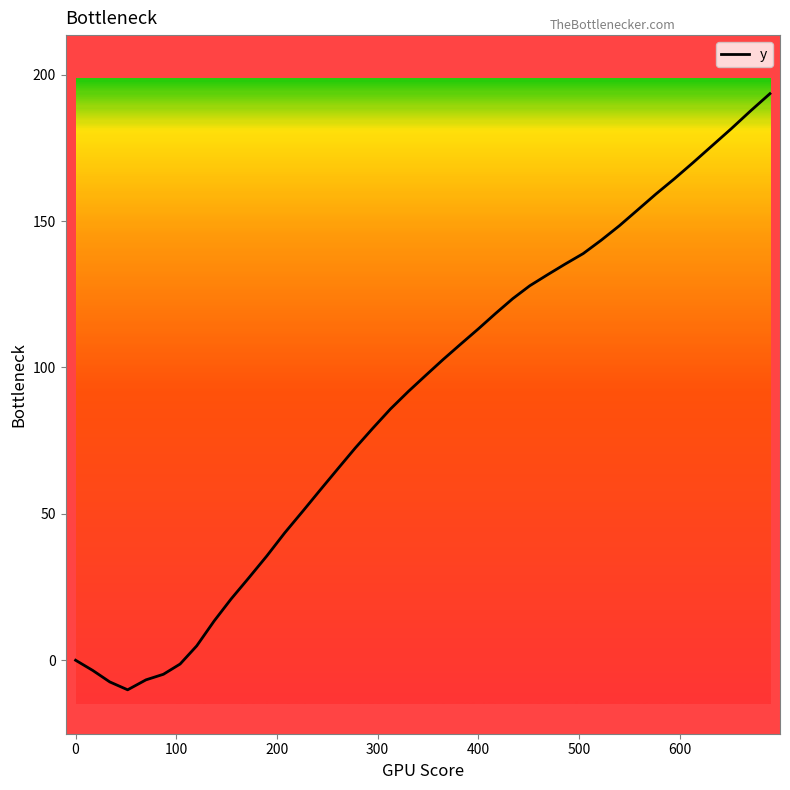

Count the number of data series in this chart.

1